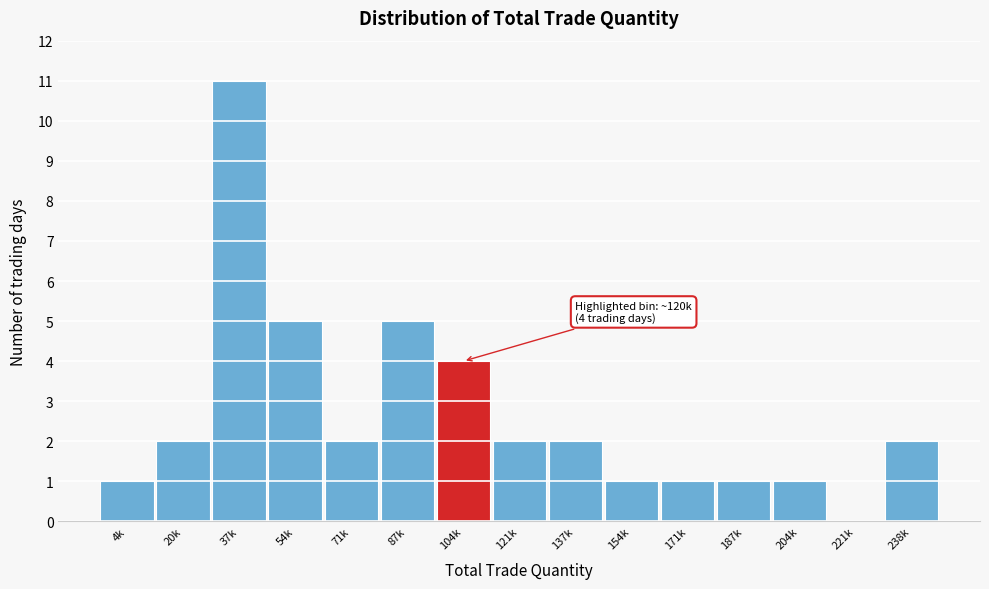

Reading left to right, list all the values displayed in this chart.

4k=1	20k=2	37k=11	54k=5	71k=2	87k=5	104k=4	121k=2	137k=2	154k=1	171k=1	187k=1	204k=1	221k=0	238k=2